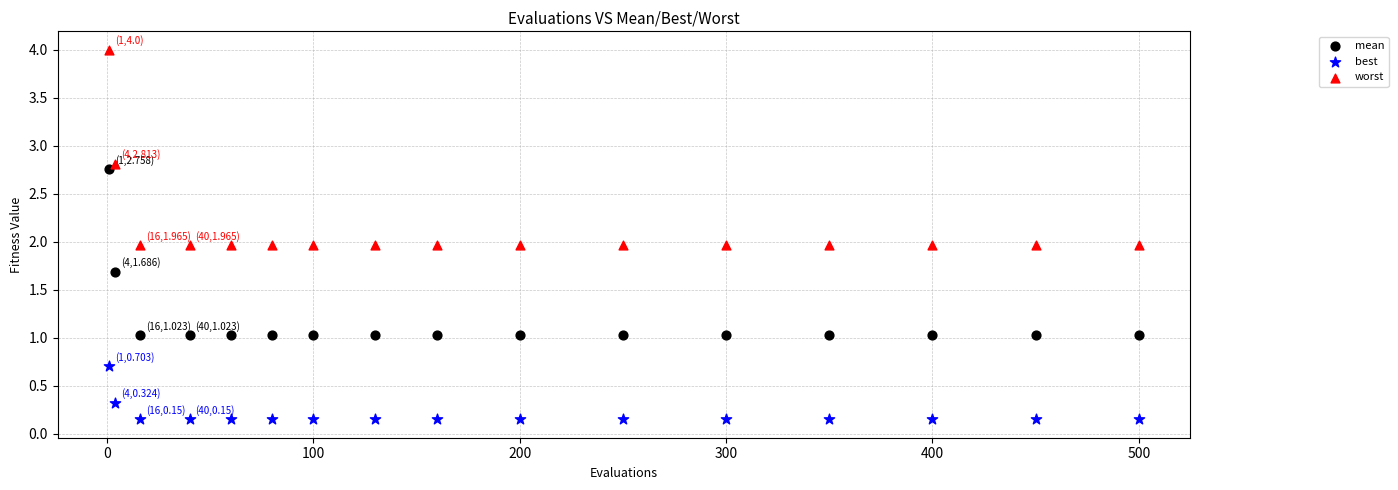

What is the X range (max minus min) for the scatter plot?

499.0